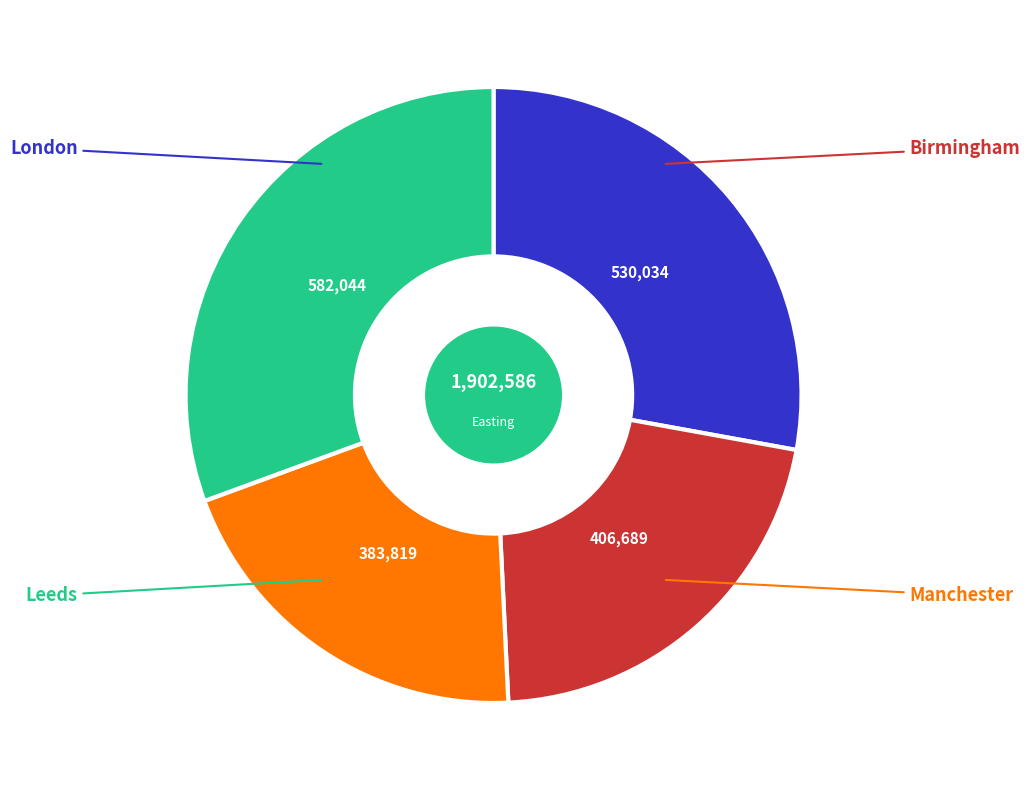

Does any single category account for the majority?

No